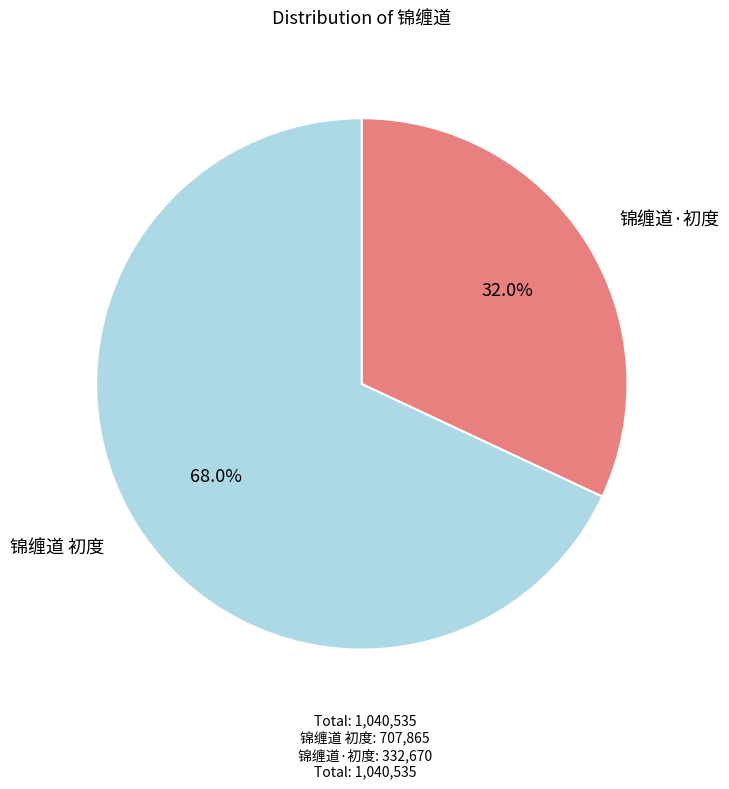

Is there any slice that represents more than half of the pie?

Yes